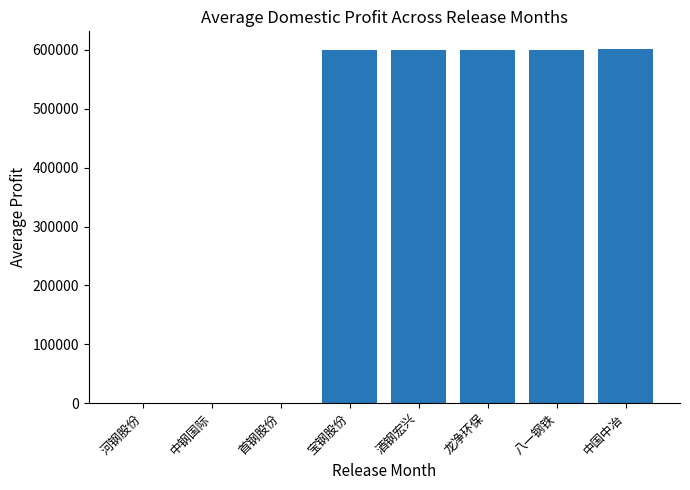

What is the greatest value displayed?

601618